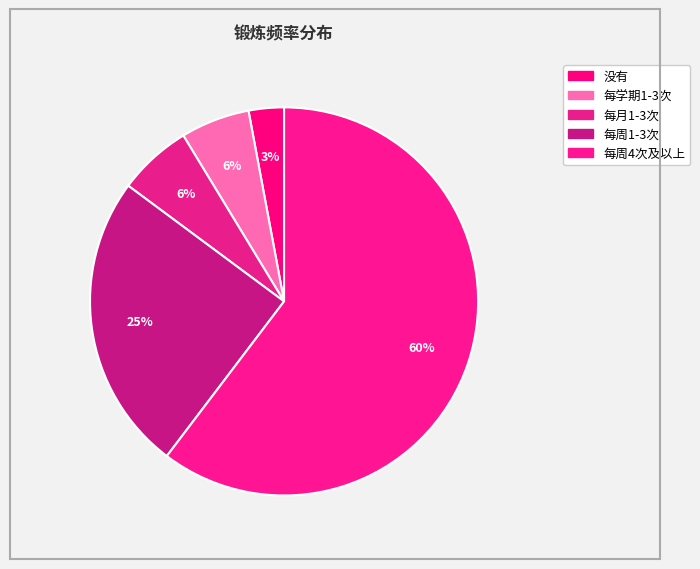

How many slices are in this pie chart?

5